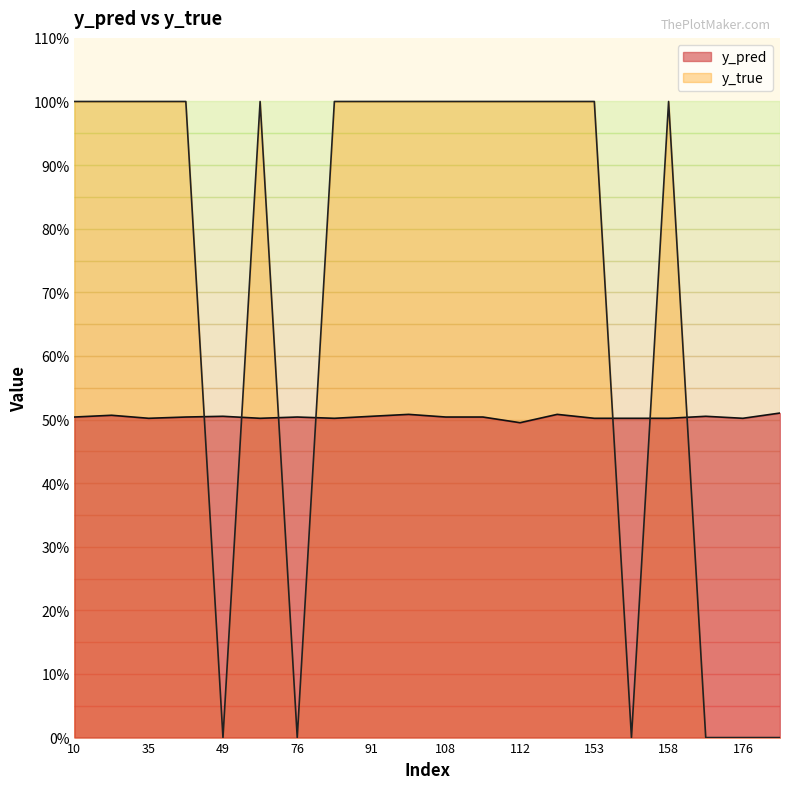

Count the y_pred values in the range 0 to 1.

20